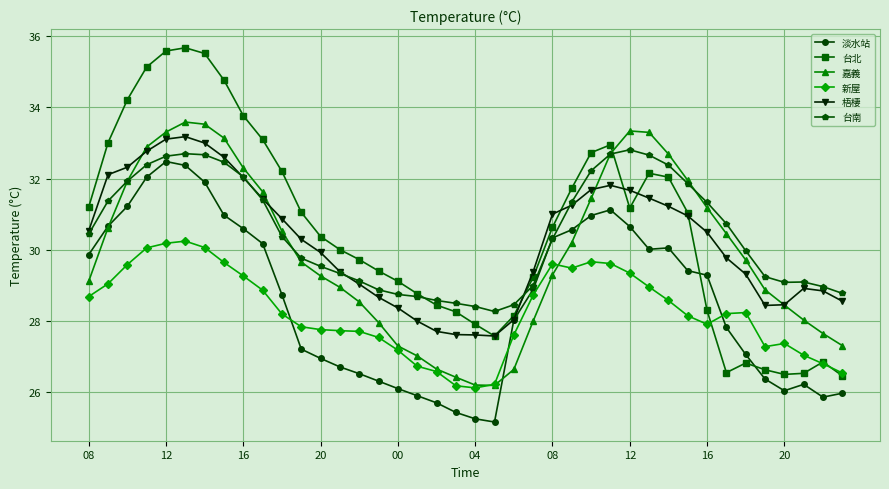

What is the value of the 梧棲 point at the 17th from the left?

28.4